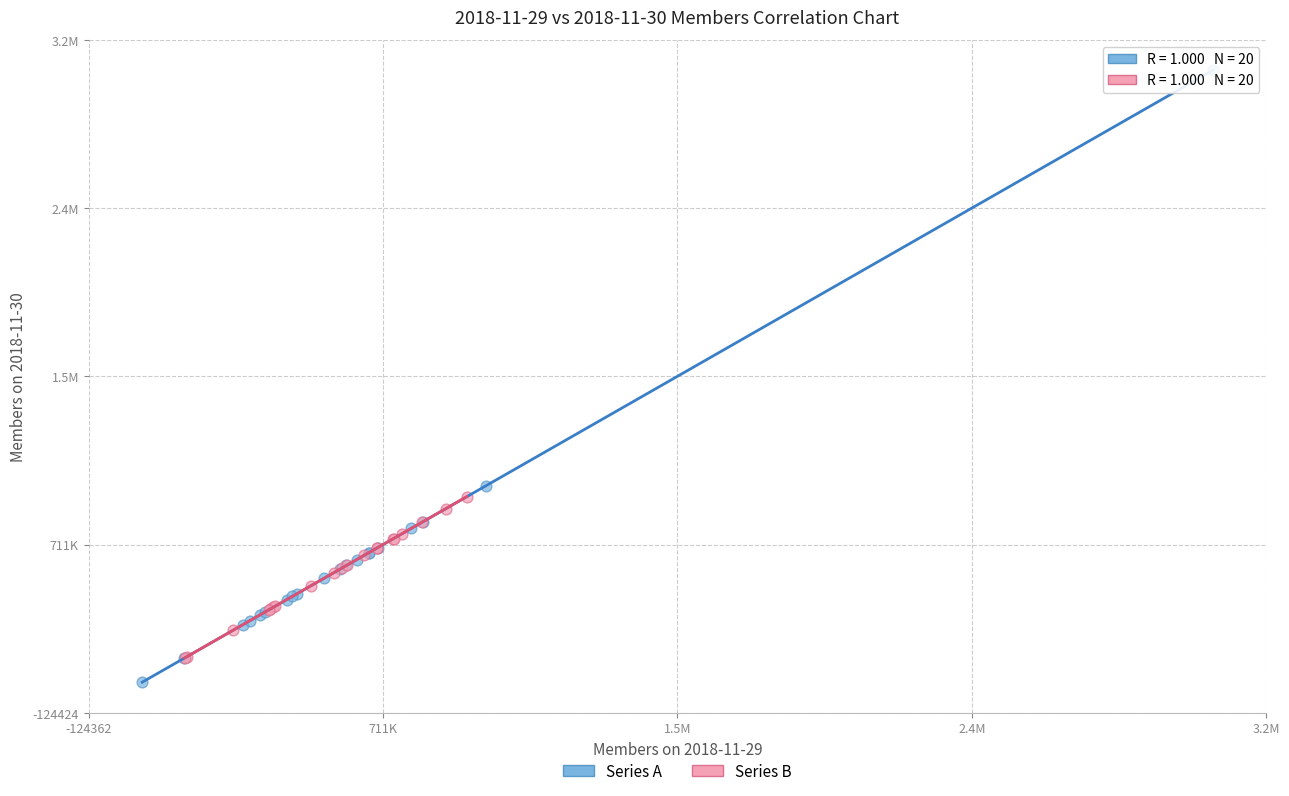

What are all the series names shown in the legend?

Series A, Series B